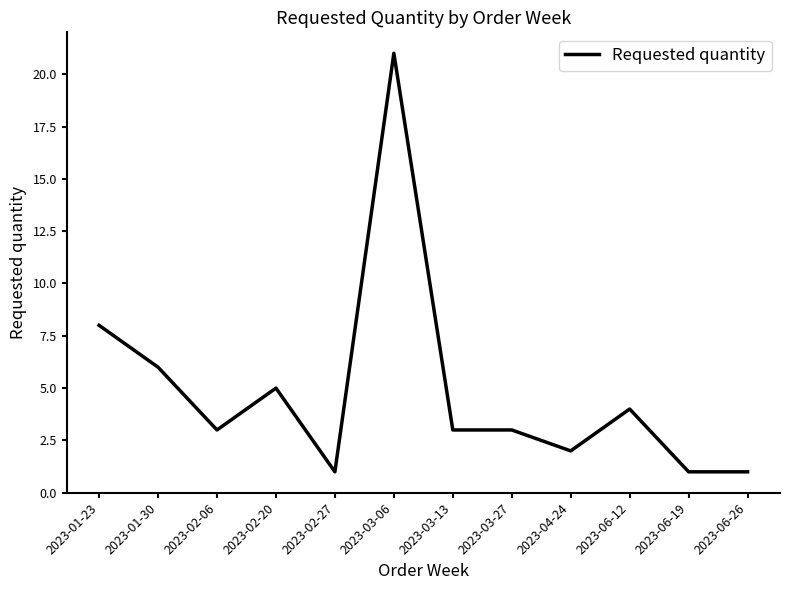

Reading left to right, list all the values displayed in this chart.

2023-01-23=8	2023-01-30=6	2023-02-06=3	2023-02-20=5	2023-02-27=1	2023-03-06=21	2023-03-13=3	2023-03-27=3	2023-04-24=2	2023-06-12=4	2023-06-19=1	2023-06-26=1